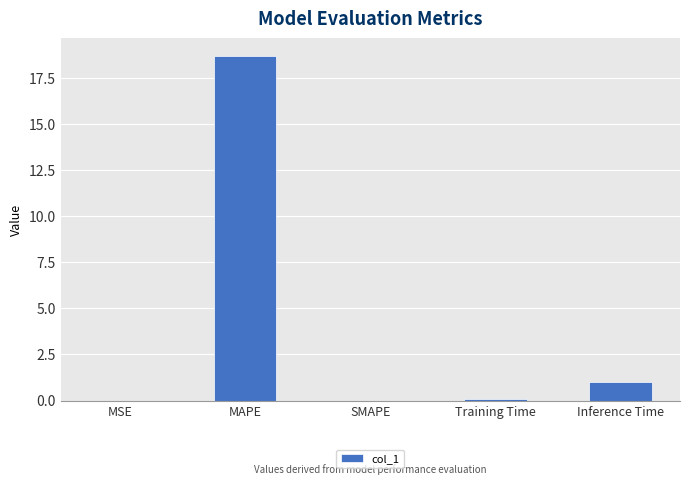

What is the approximate value at MAPE?

18.7